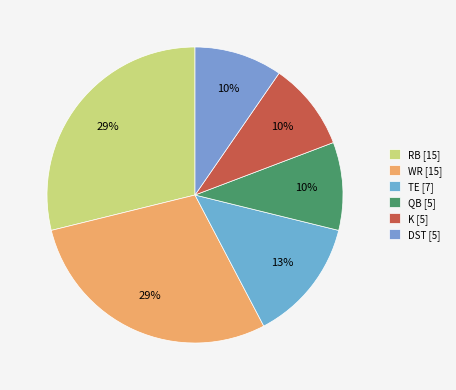

What is the change in value from WR to TE?

-8